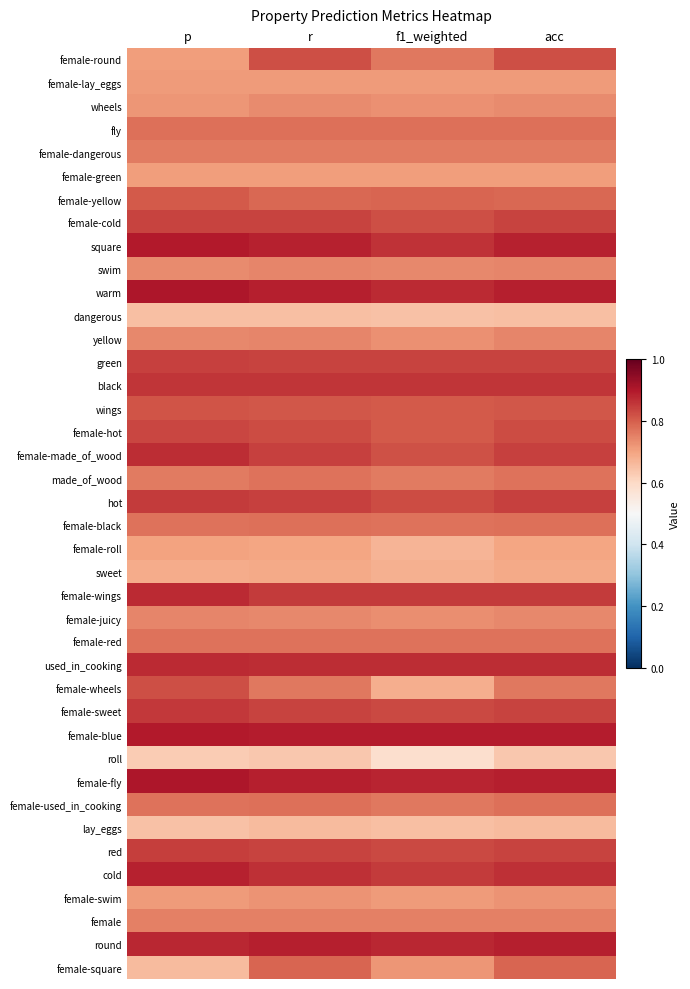

How many distinct data groups are displayed?

40